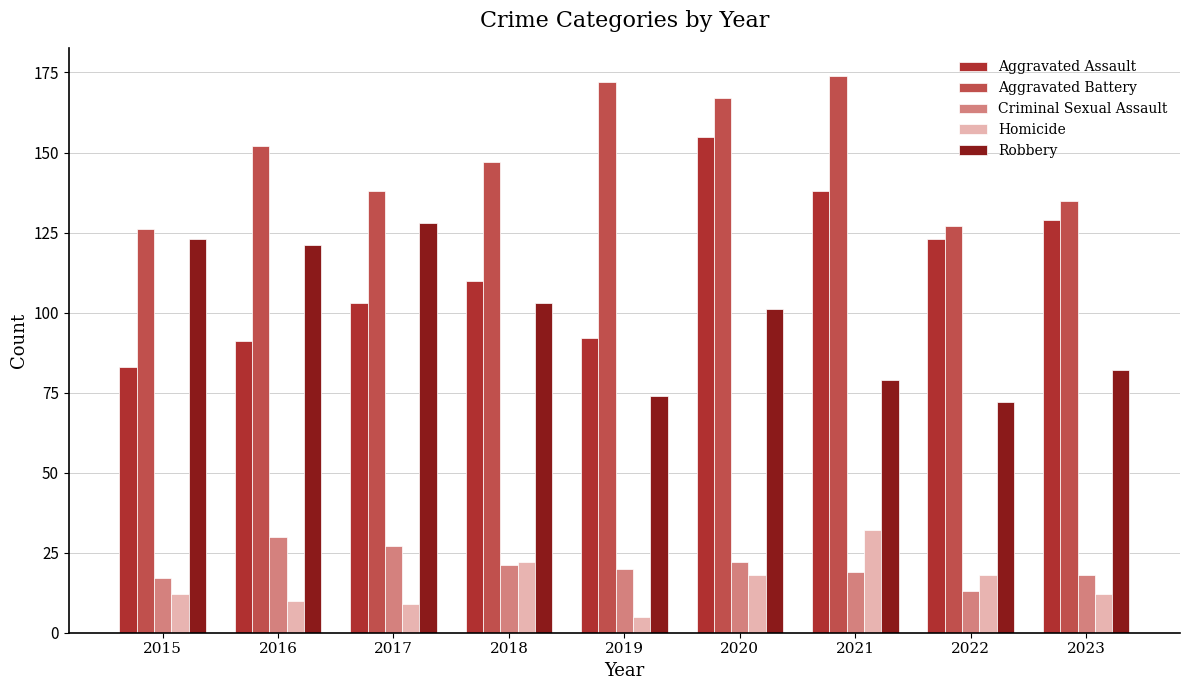

What is the smallest value displayed?

5